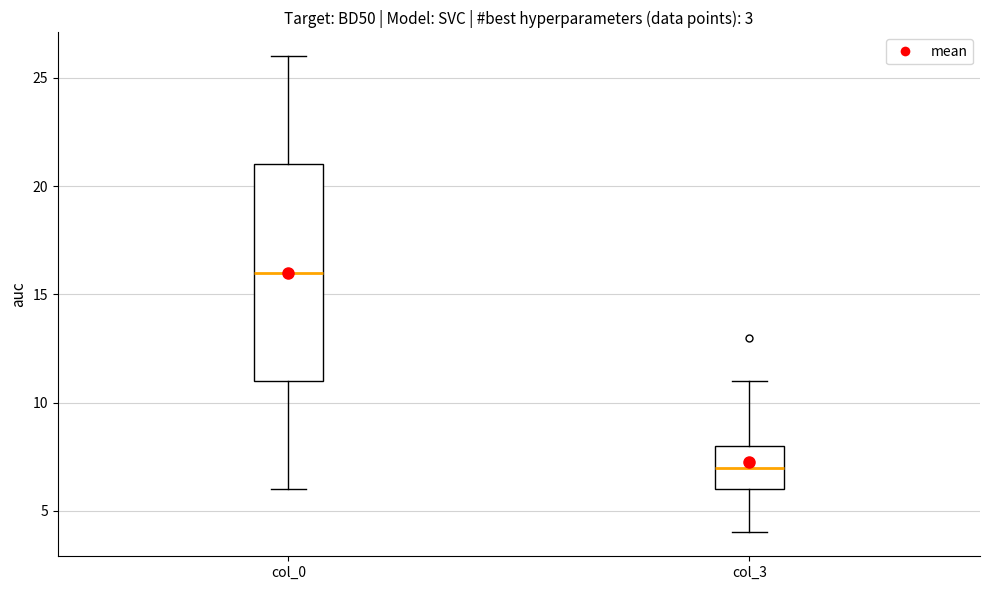

Which box has the lowest median line?

col_3